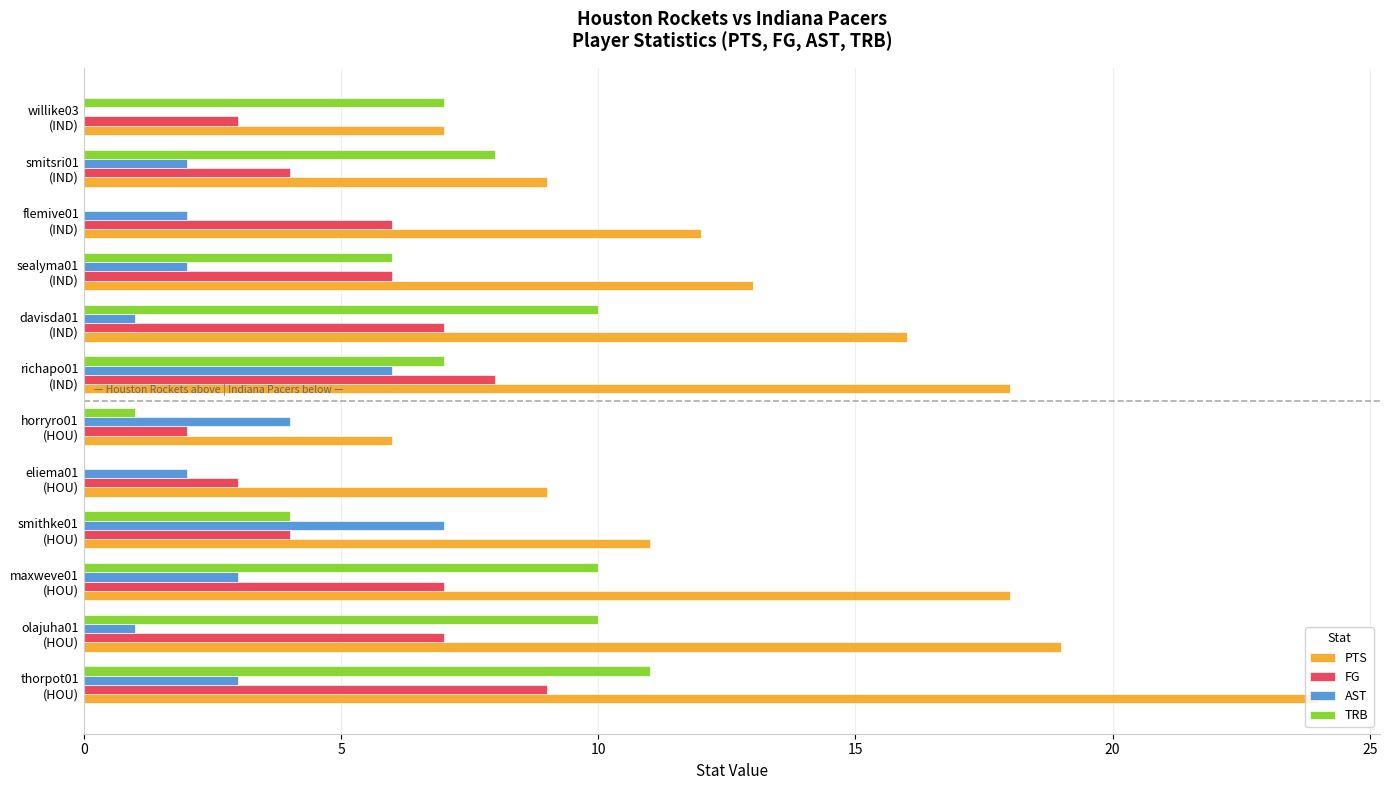

Which series has the largest total across all categories?

PTS